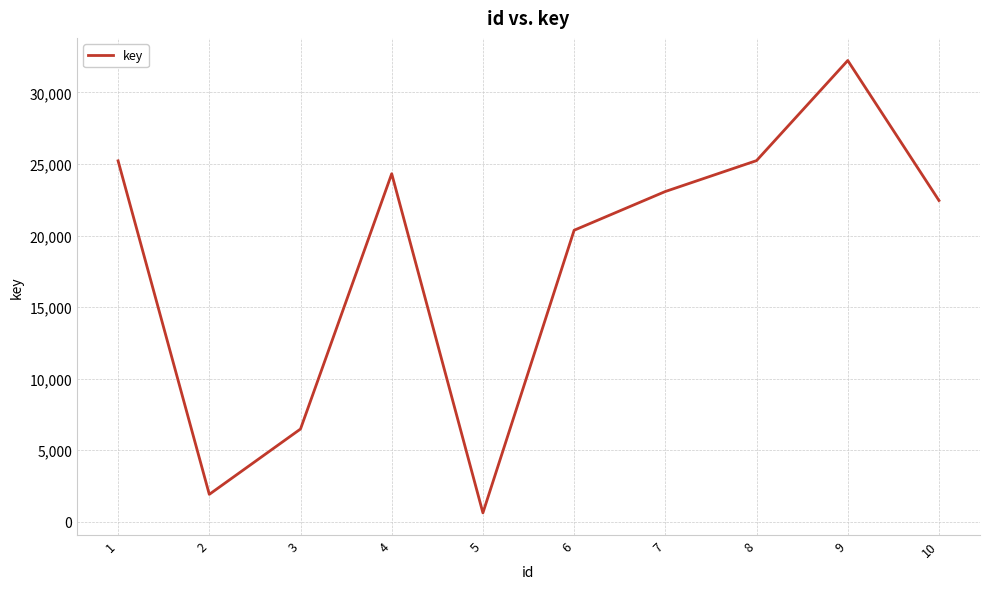

What is the greatest value displayed?

32232